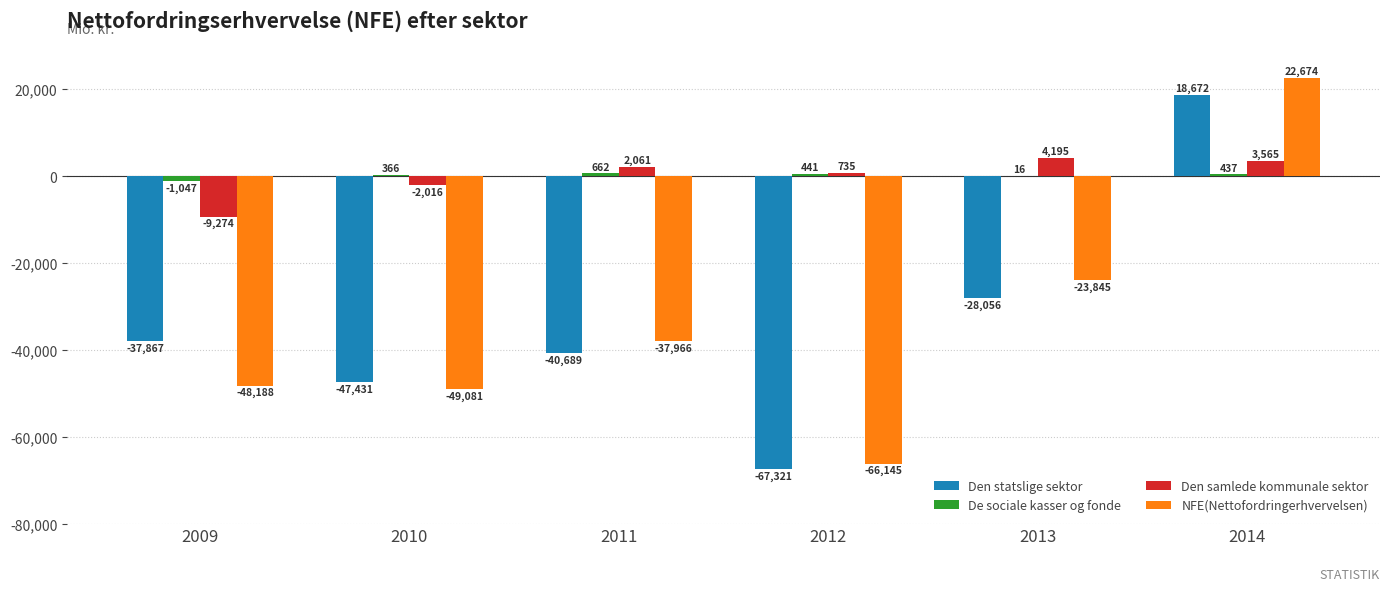

How many groups of bars are there?

6